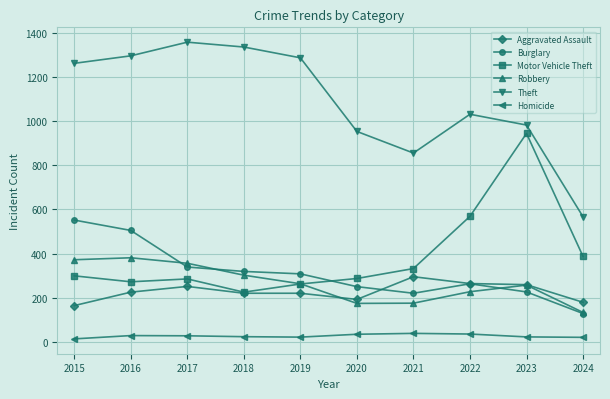

At which label does Burglary reach its minimum?

2024